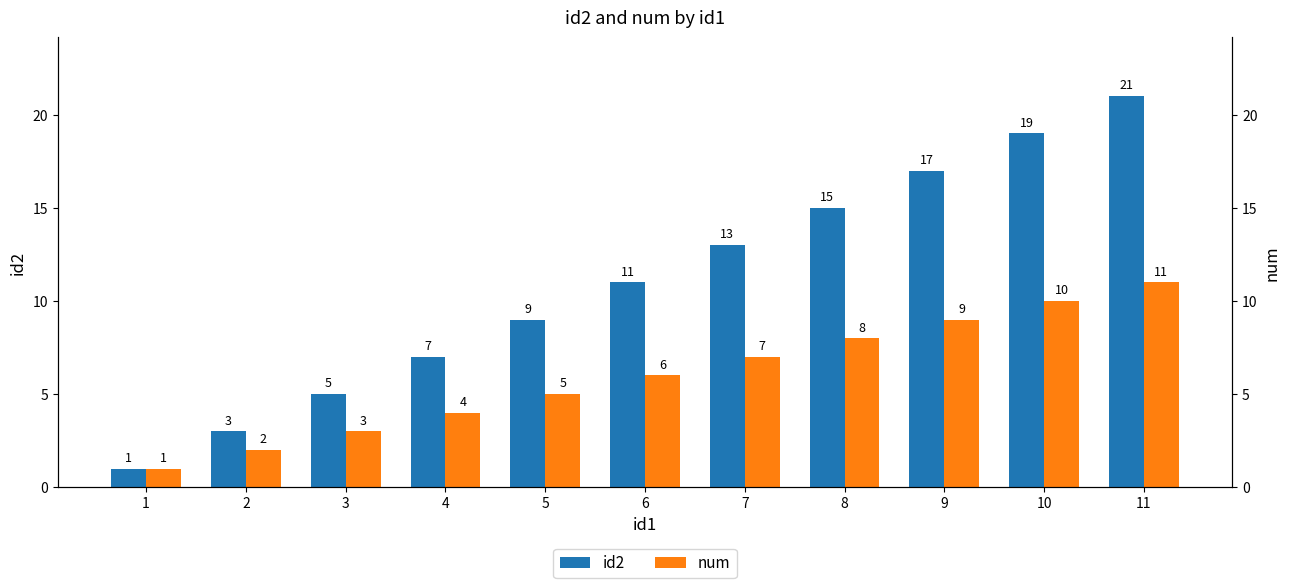

How many distinct data groups are displayed?

2